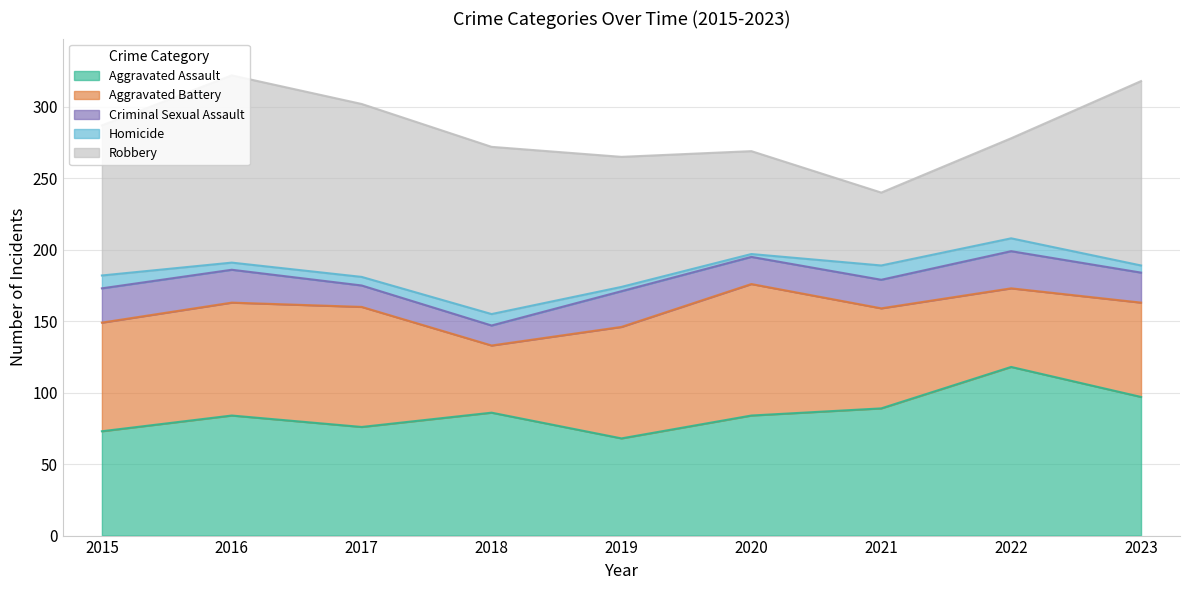

True or false: Homicide and Robbery intersect in this chart.

False